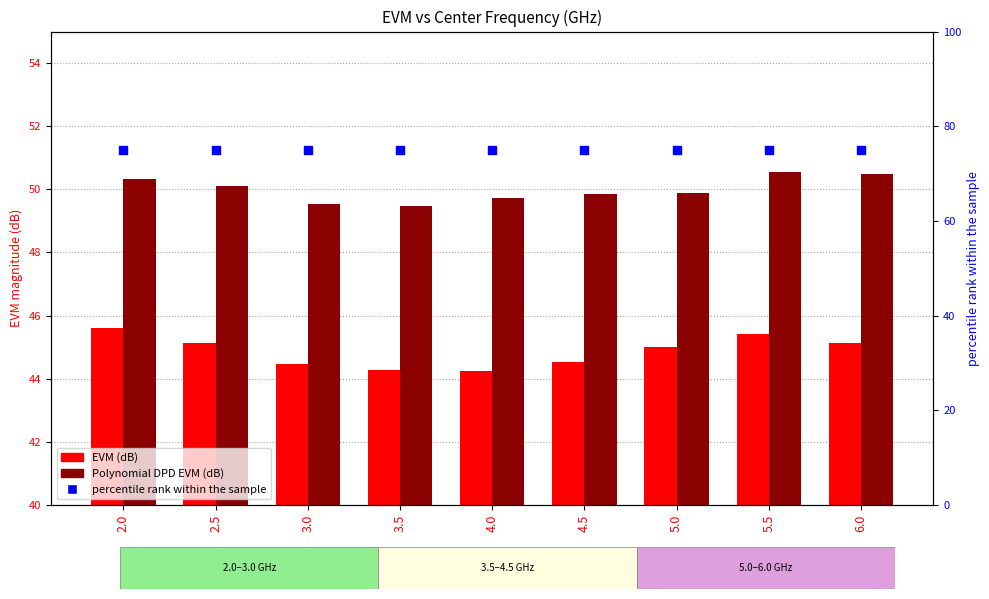

At how many categories does at least one series exceed 67?

9